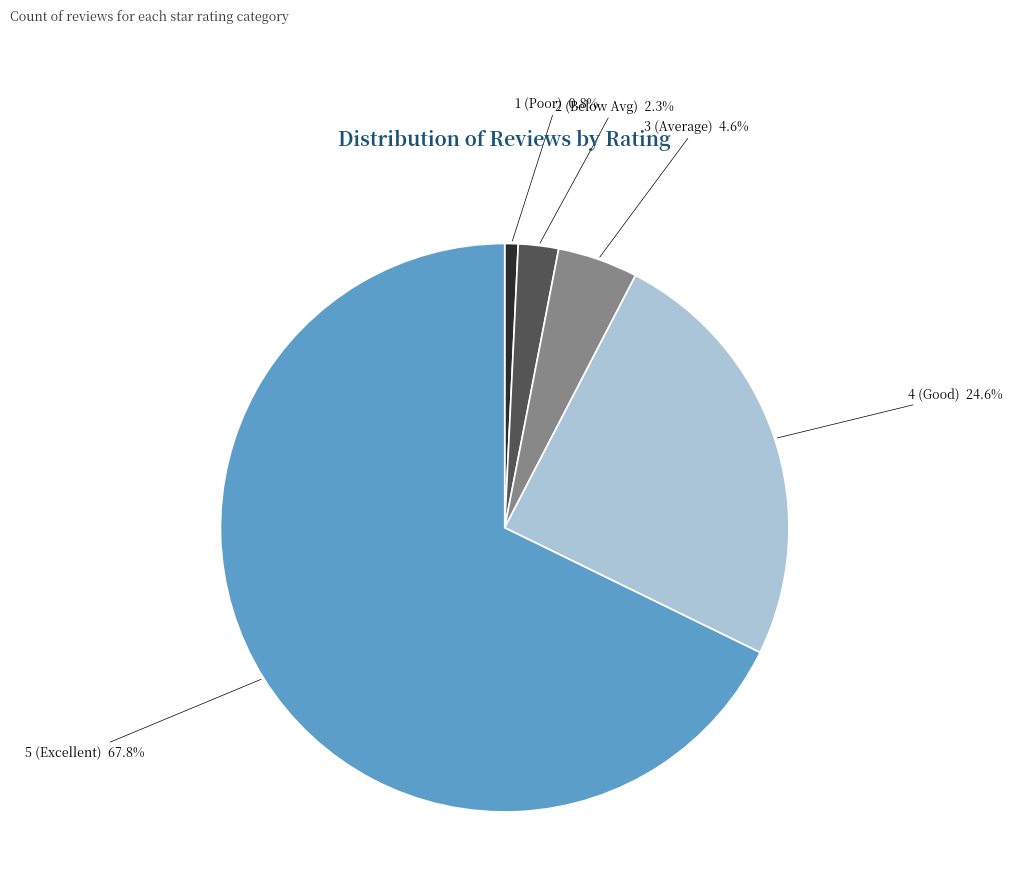

To the nearest percent, what portion does 3 (Average) represent?

5%